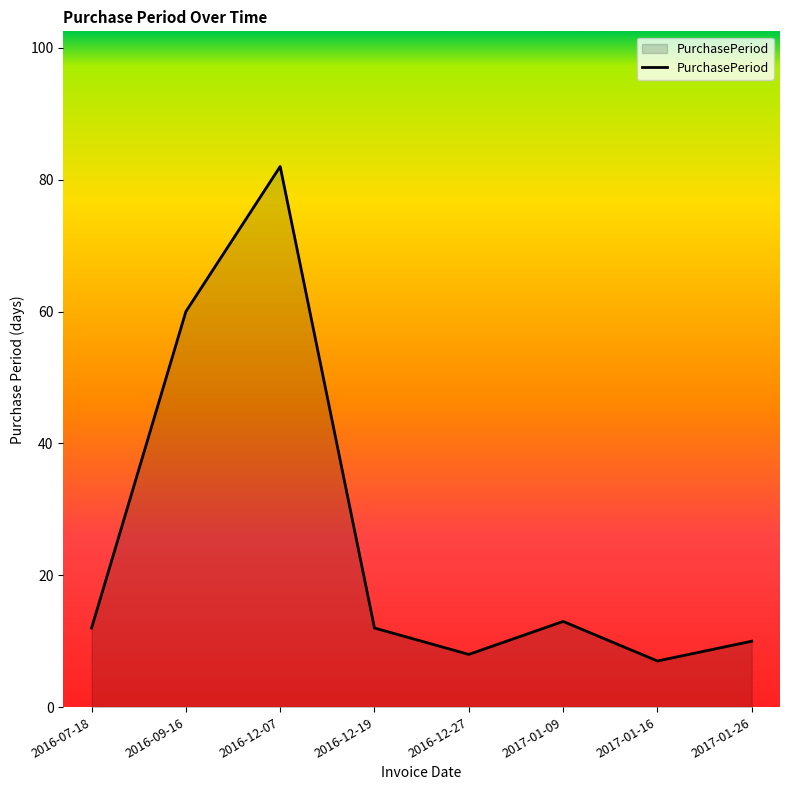

What is the maximum value shown in the chart?

82